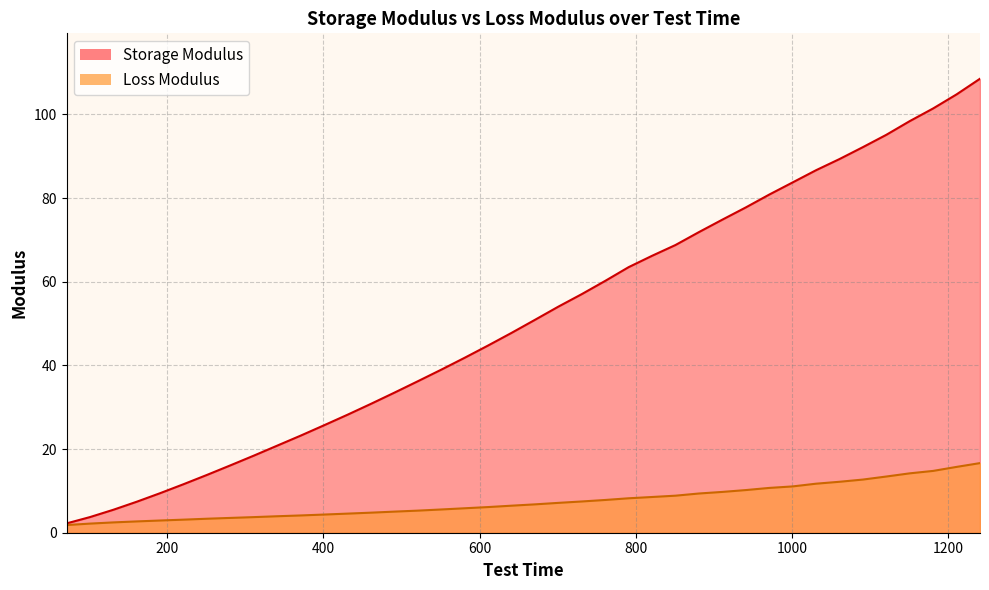

The Loss Modulus series shows 9.8 at 911. True or false?

True